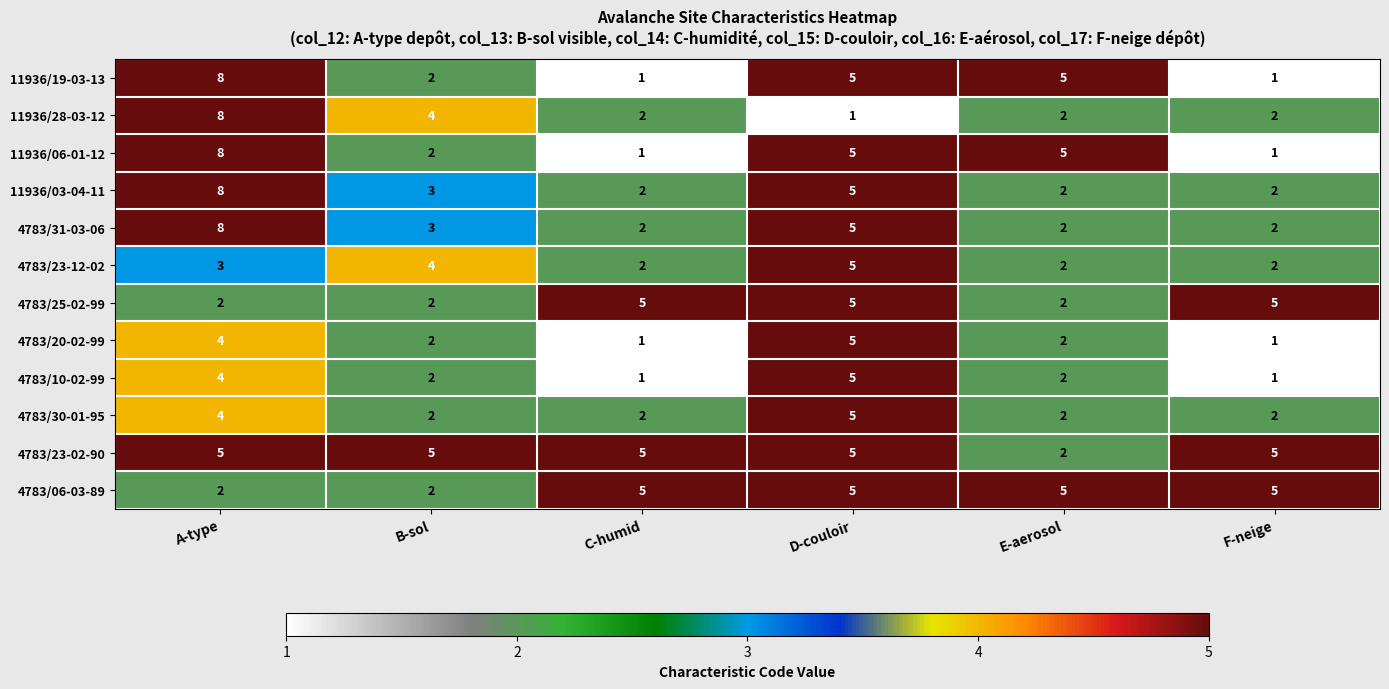

Which label corresponds to the largest value in the chart?

A-type